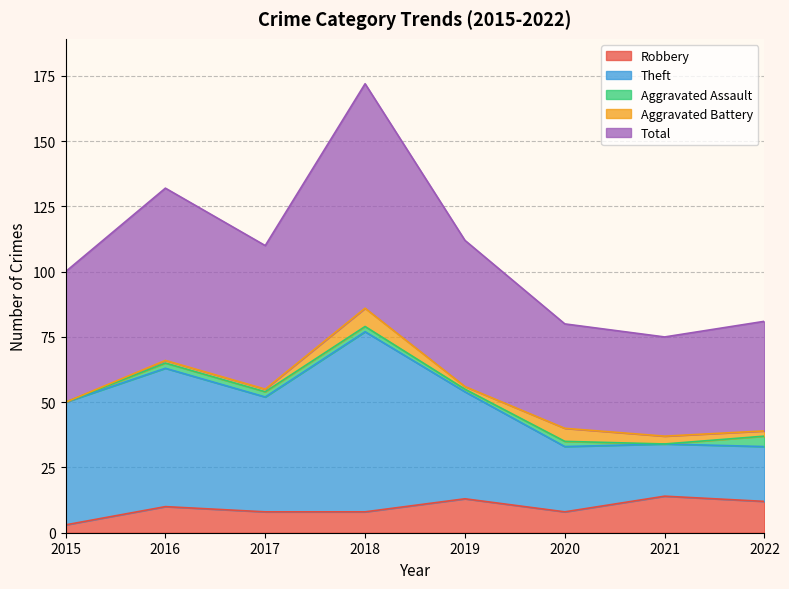

What is the maximum value for Robbery?

14